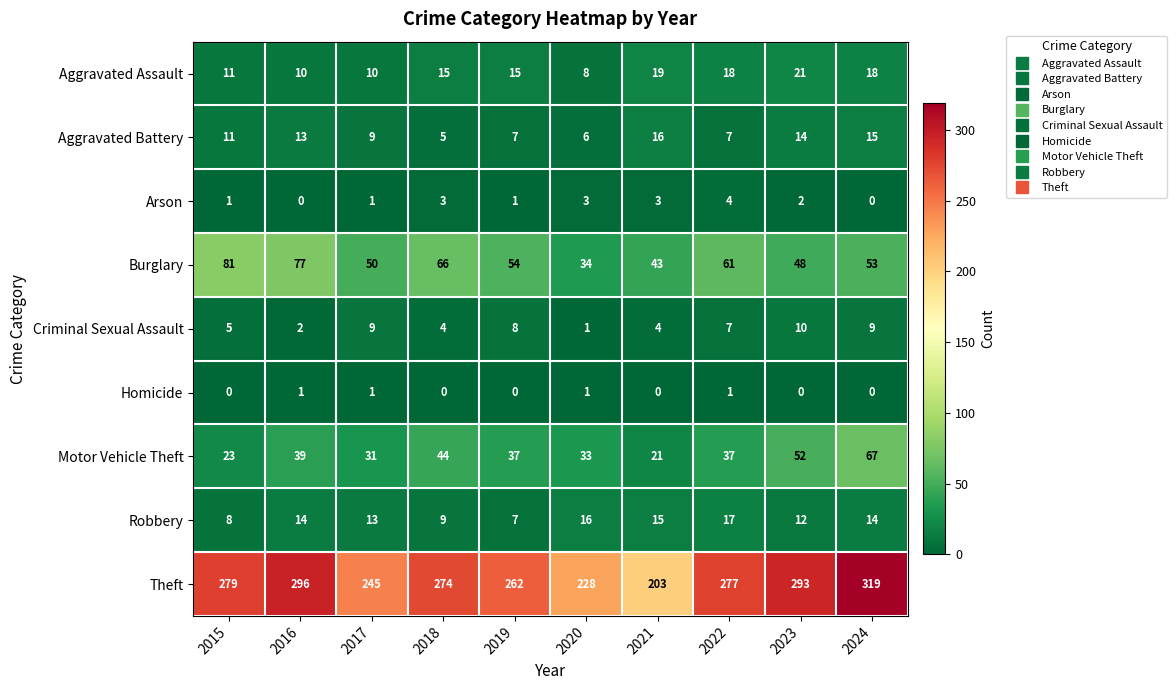

True or false: Aggravated Assault has a value of 6 at 2018.

False